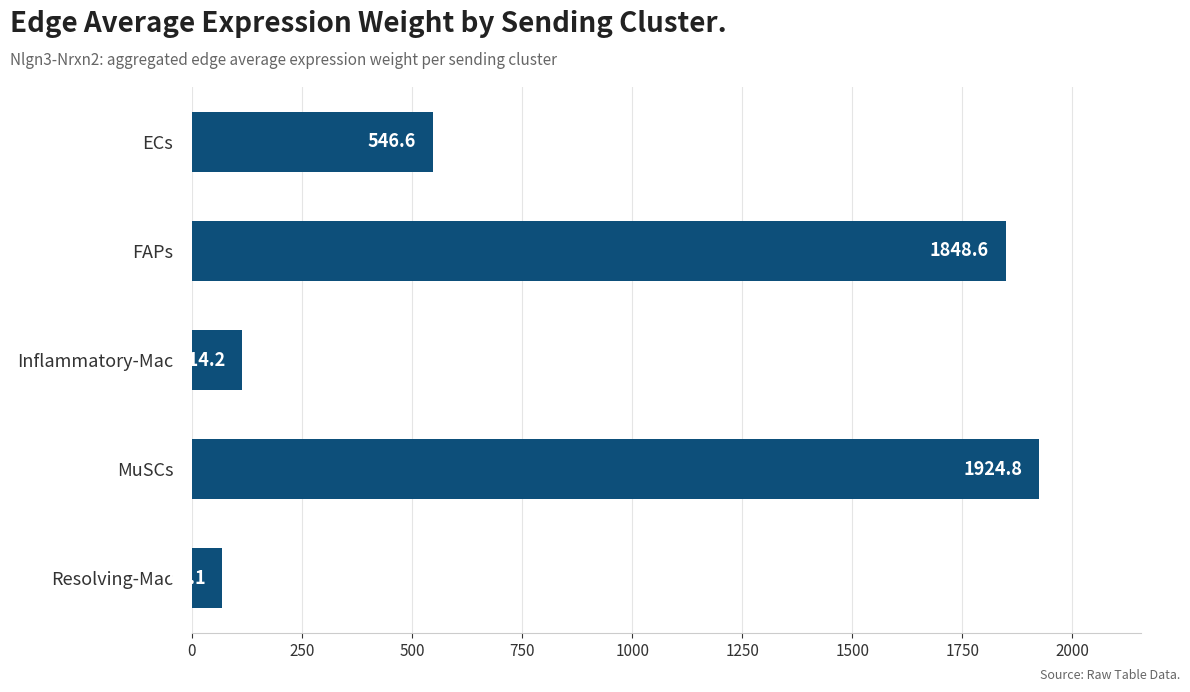

What is the change in value from MuSCs to Resolving-Mac?

-1855.7